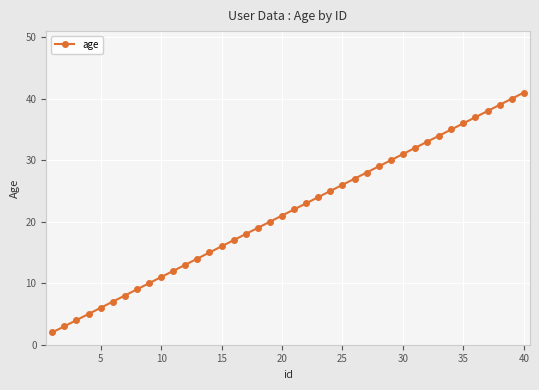

What is the maximum value shown in the chart?

41